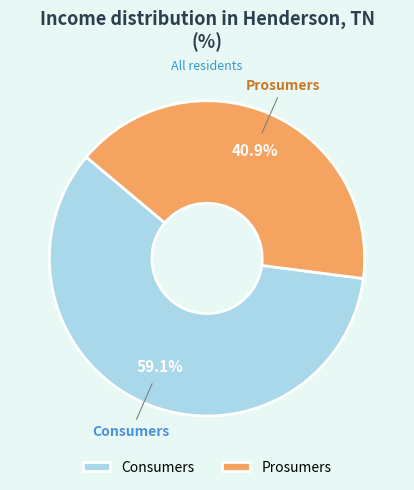

What is the largest slice in the pie chart?

Consumers